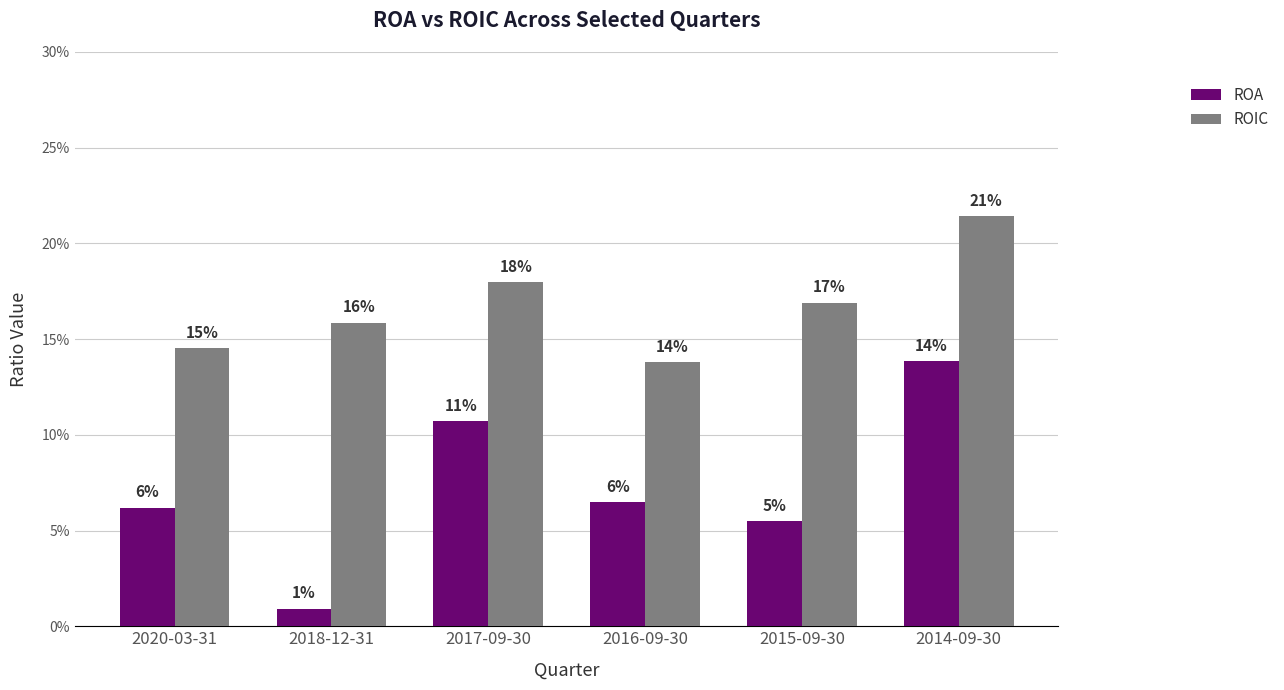

What is the total value across all series at 2020-03-31?

0.2